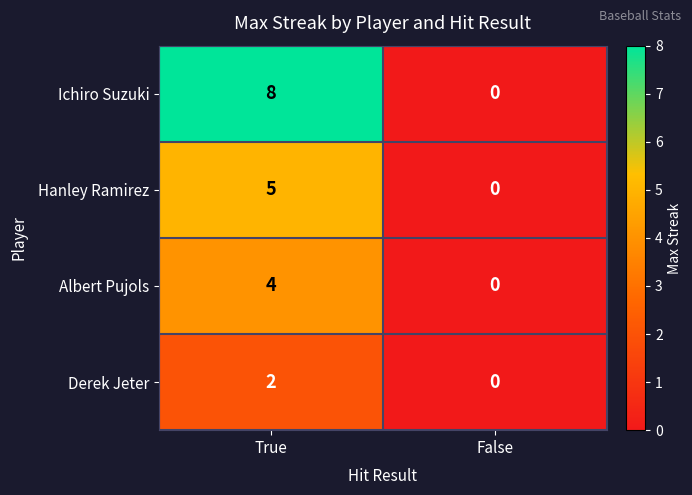

Reading right to left, what are all the values shown in this chart?

Ichiro Suzuki: 0	8
Hanley Ramirez: 0	5
Albert Pujols: 0	4
Derek Jeter: 0	2